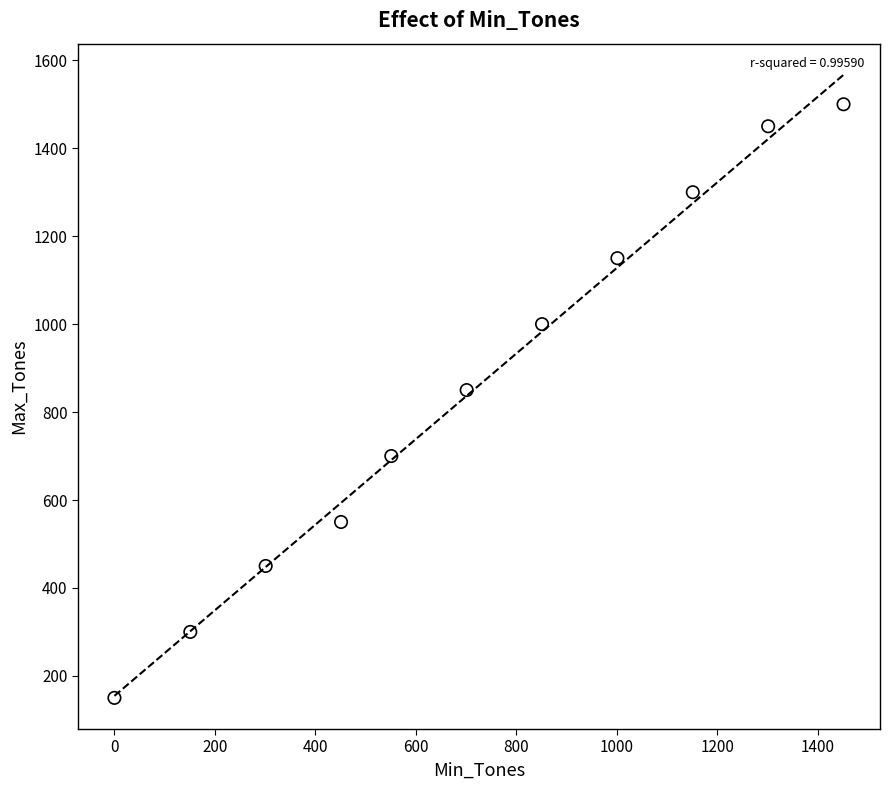

What is the range of Y values (max minus min)?

1350